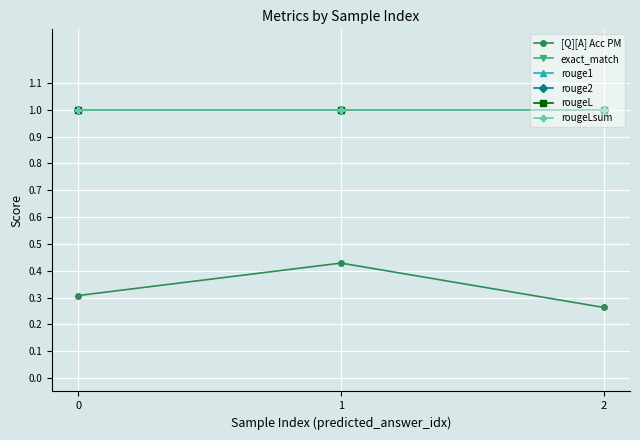

Rank the categories by exact_match value from lowest to highest.

0, 1, 2